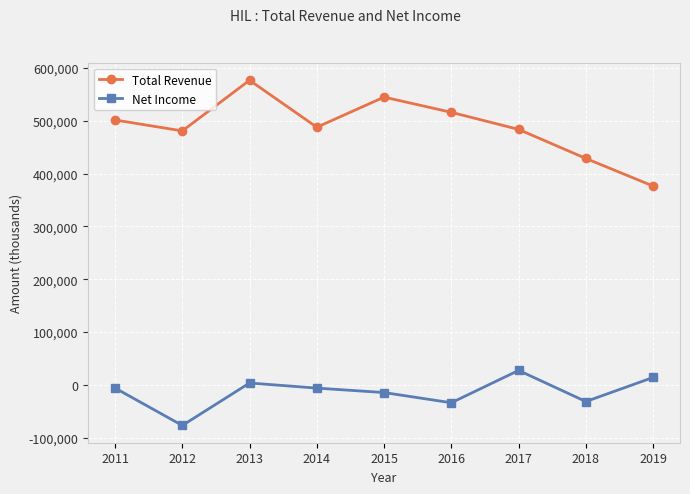

Which series has the widest spread of values?

Total Revenue